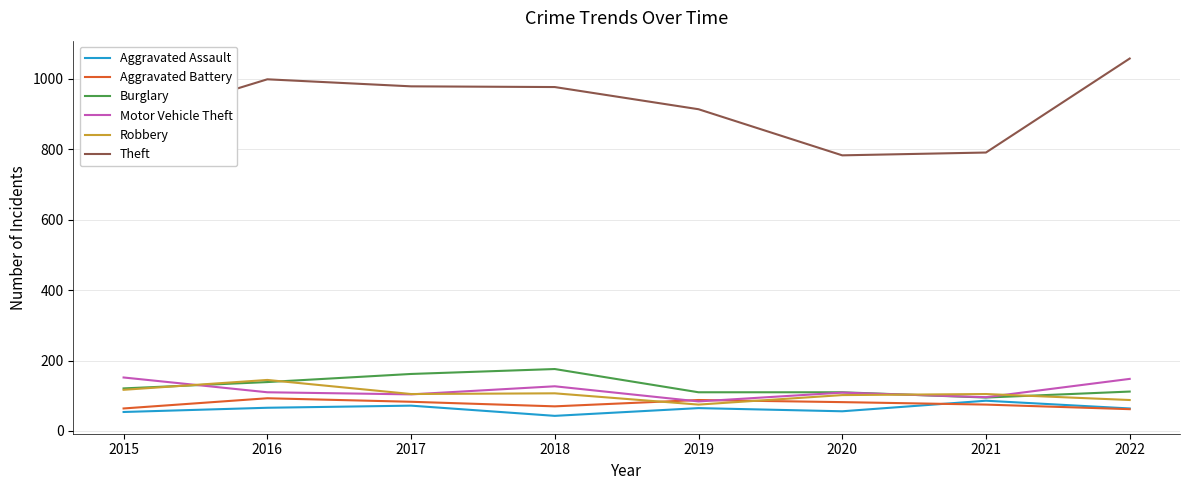

True or false: Aggravated Assault and Theft cross at least once.

False